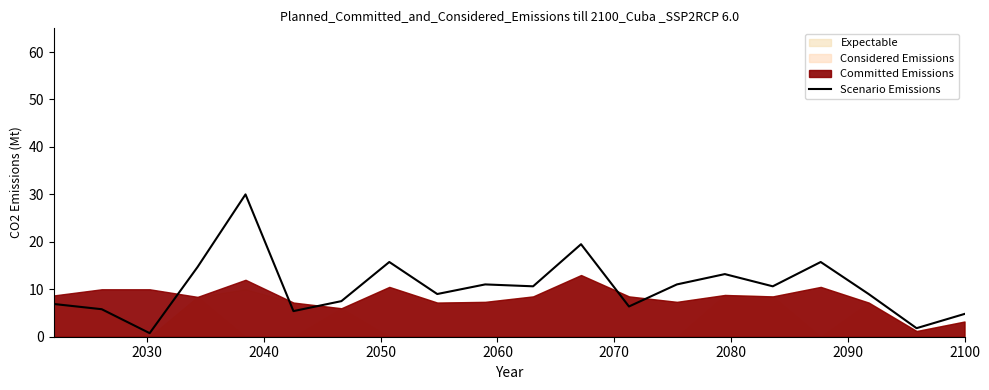

True or false: the data shows 6.0 at 15.

False